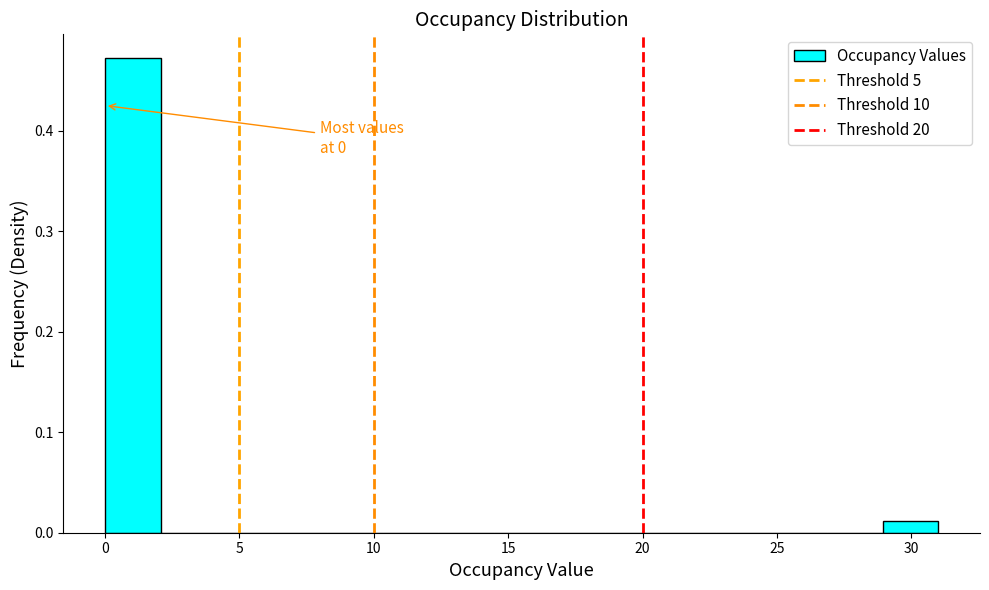

Over which range of the x-axis is the bar tallest?

0.0 to 2.0